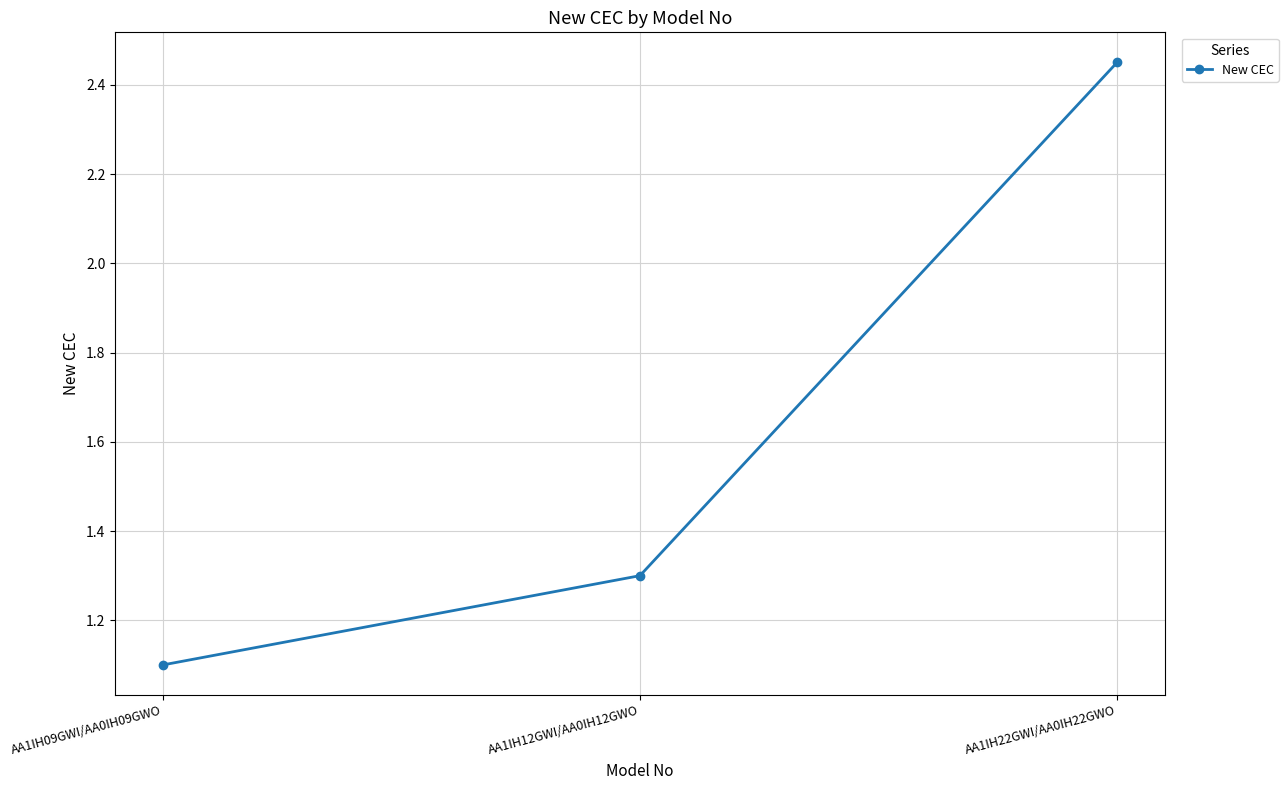

Read the value at AA1IH09GWI/AA0IH09GWO.

1.1